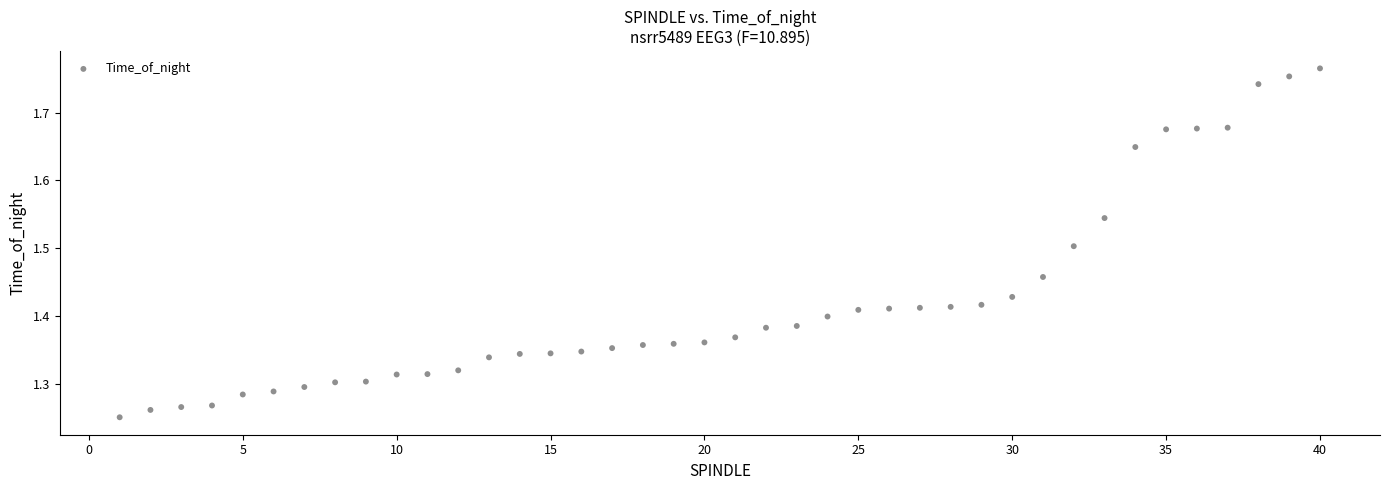

What is the range of X values (max minus min)?

39.0